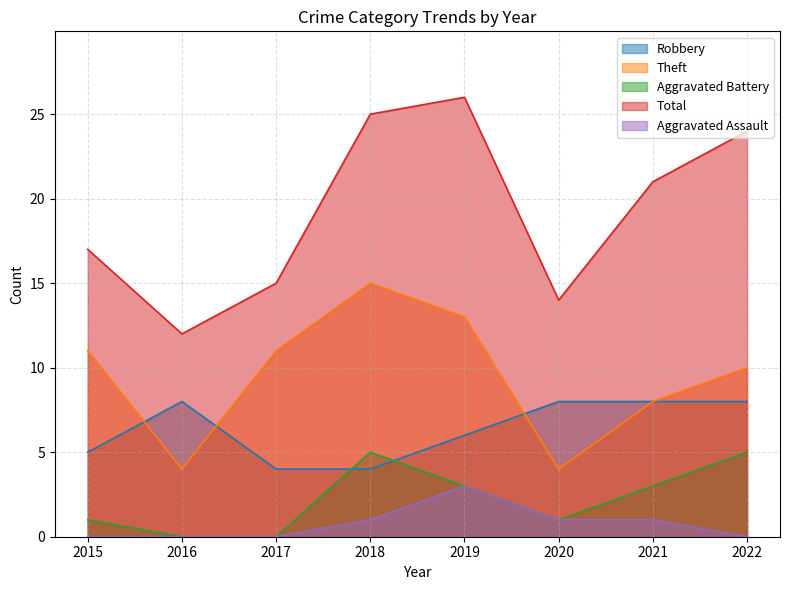

At how many categories does at least one series exceed 13?

7